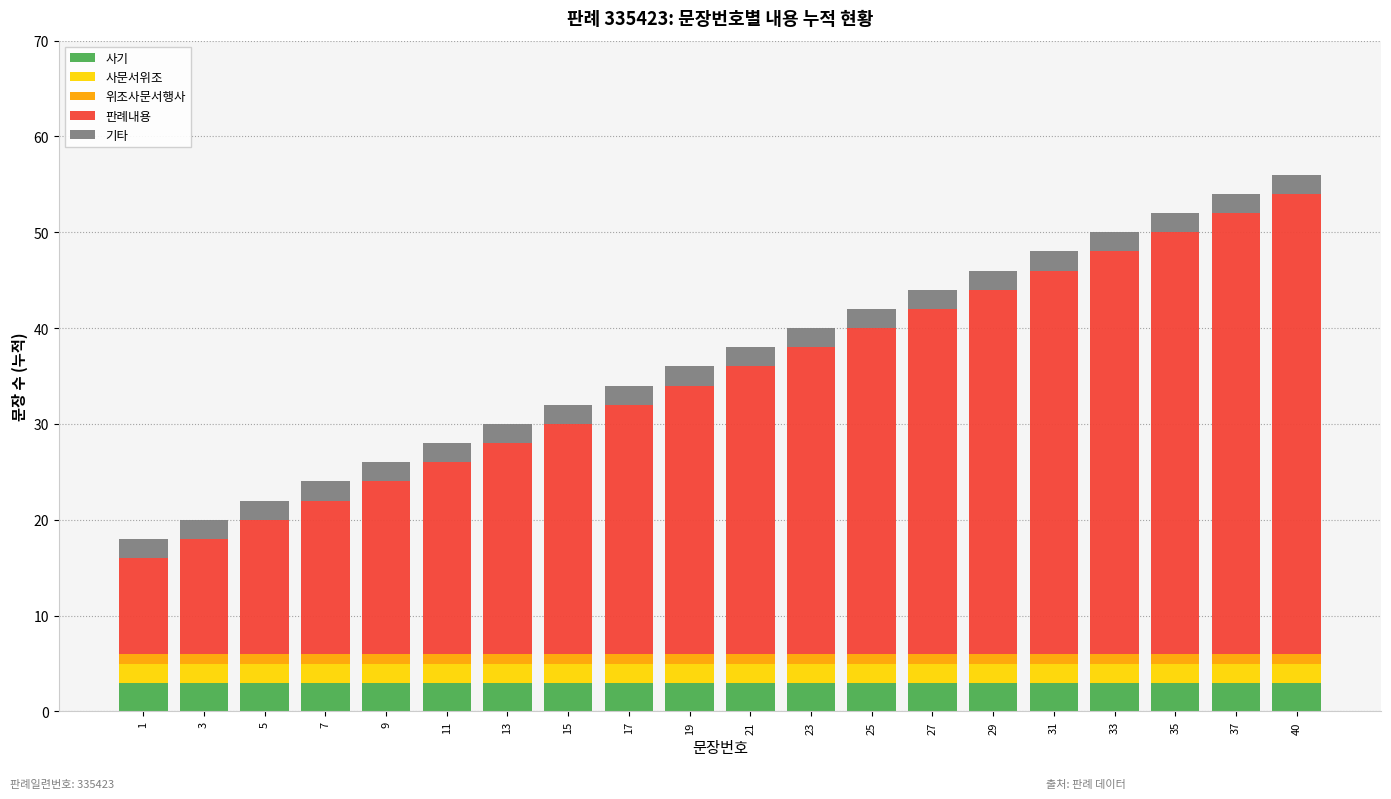

Count the number of data series in this chart.

5